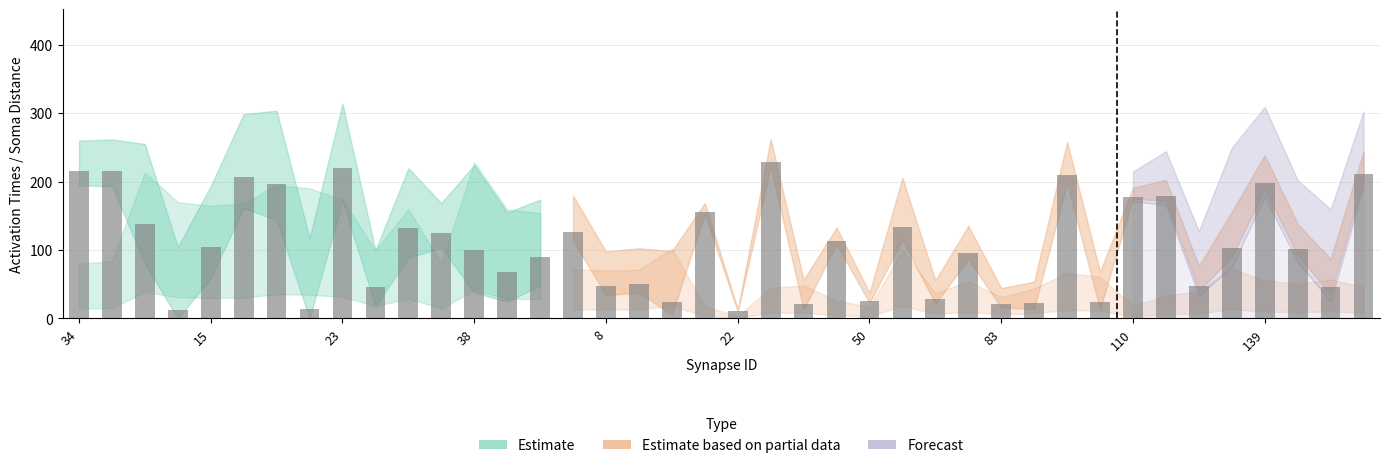

Where is soma distance nearest to the value 213?

151